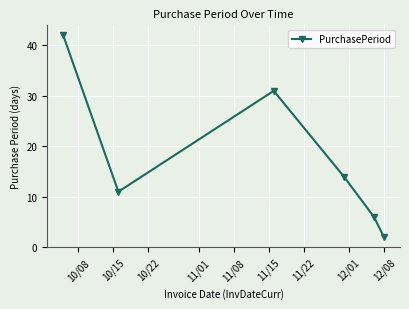

True or false: the data has more than 0 interior local peaks.

True